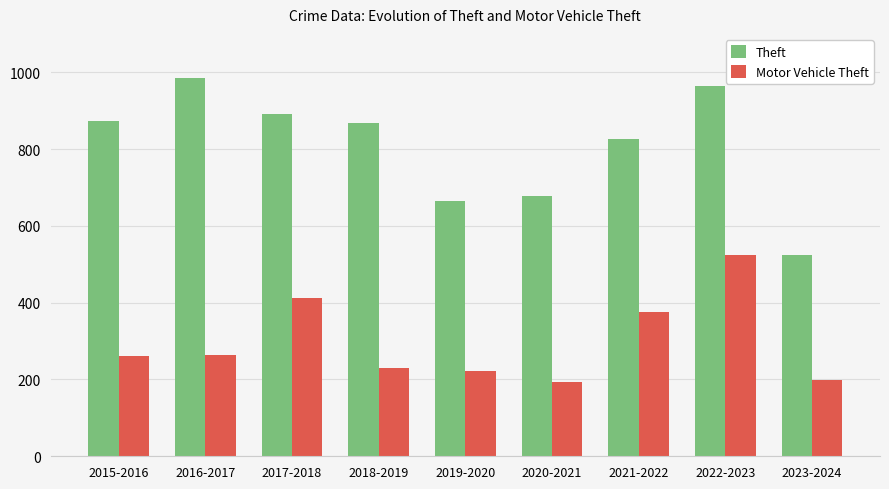

Which series has the largest total across all categories?

Theft